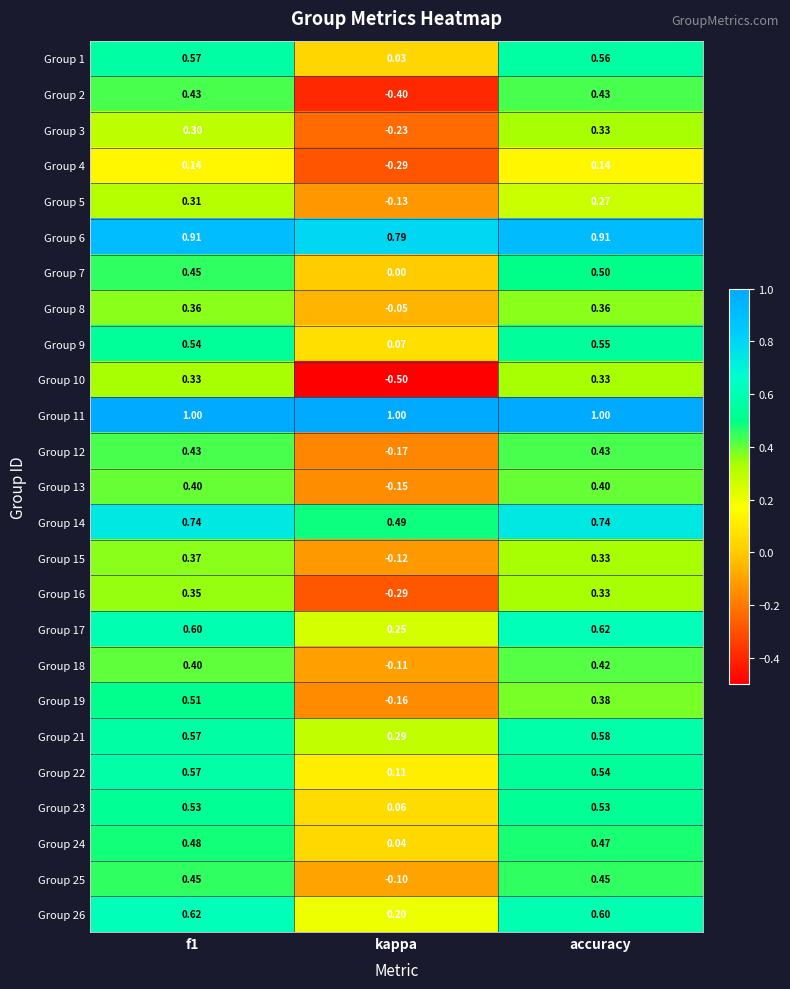

Where is Group 5 nearest to the value 0?

kappa